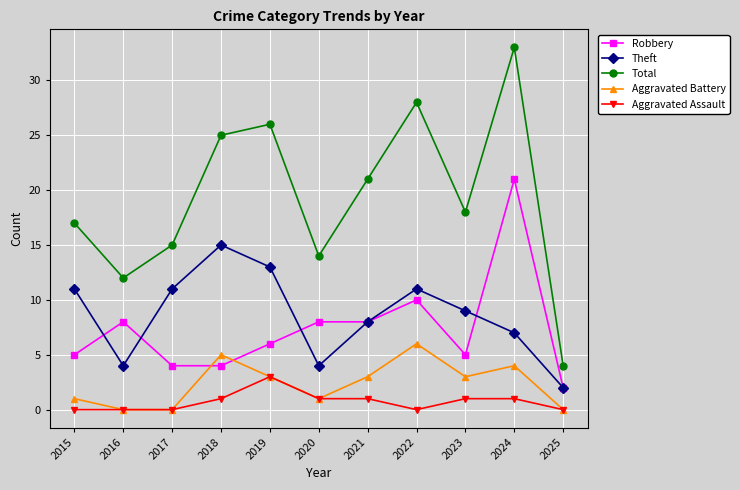

The Theft series shows 11 at 2022. True or false?

True